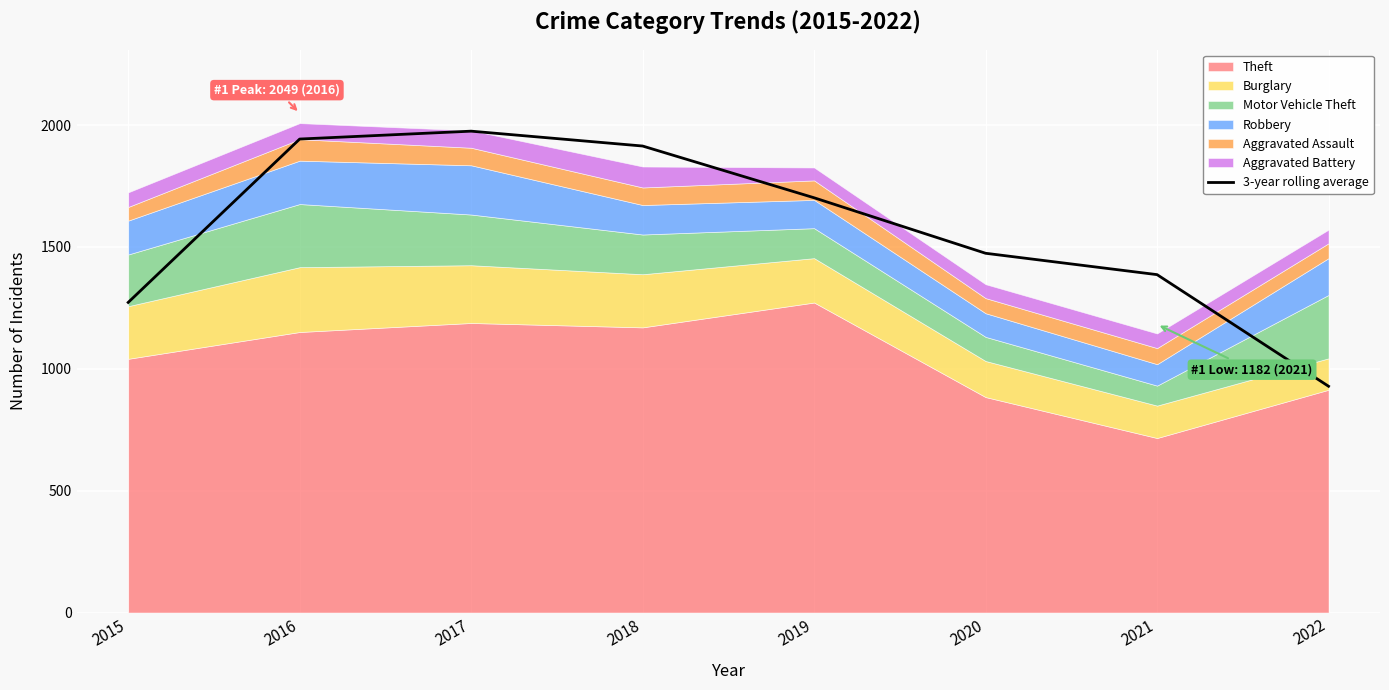

Approximately how many times larger is the value at 2017 compared to 2016?

1.0